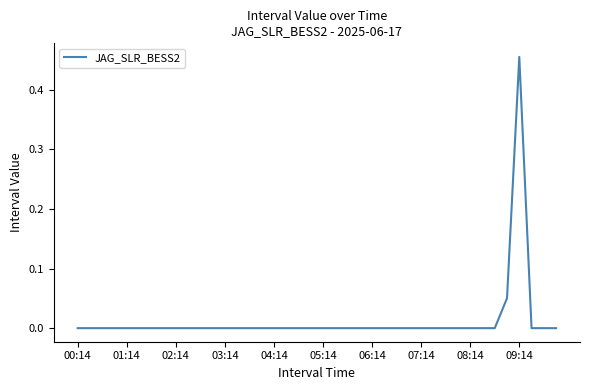

Which category has the lowest value across all series?

00:14